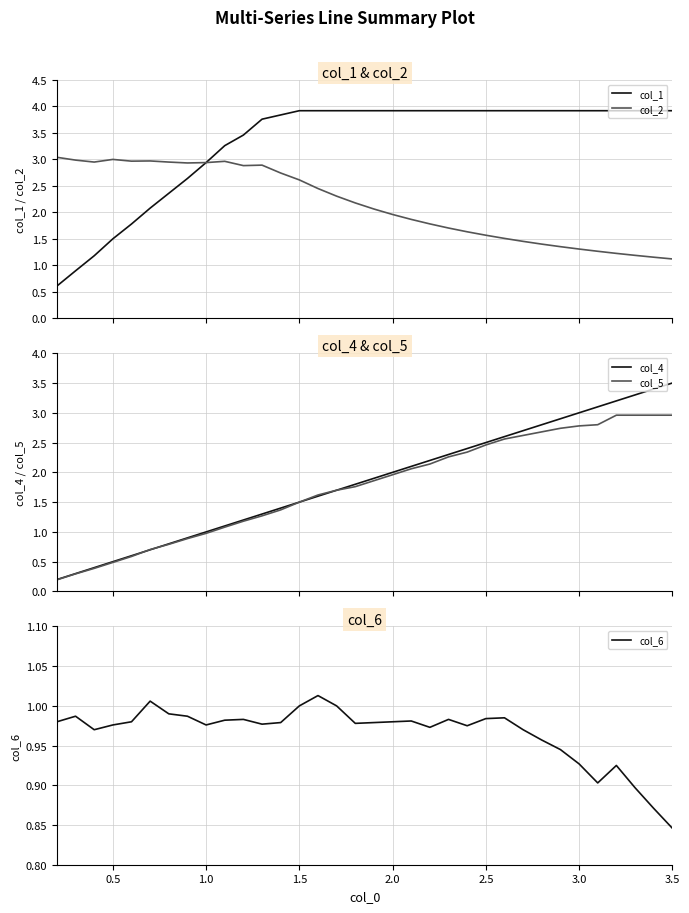

What is the minimum value for col_1?

0.6